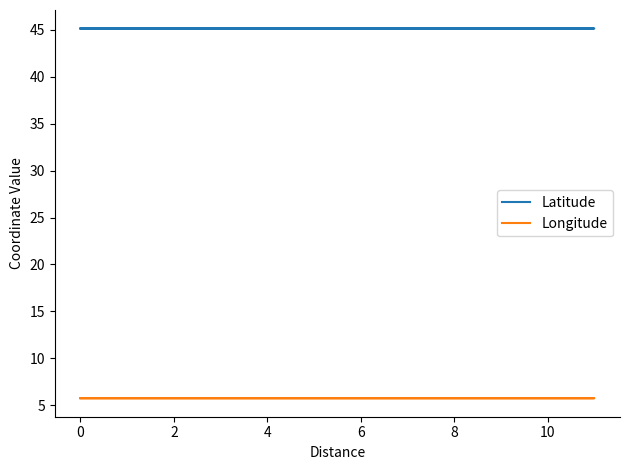

True or false: Latitude and Longitude cross at least once.

False